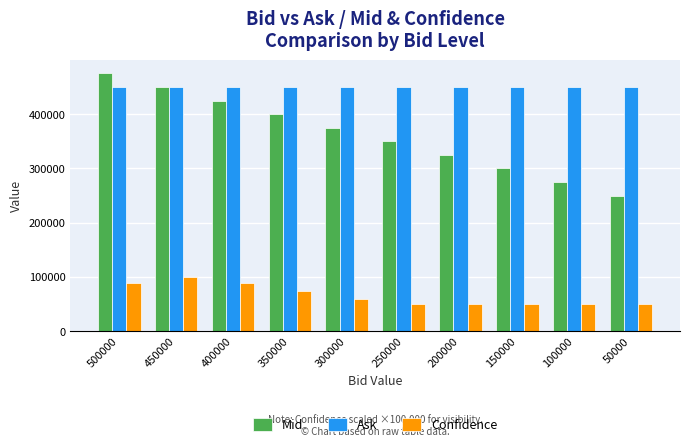

How many categories are shown in the chart?

10